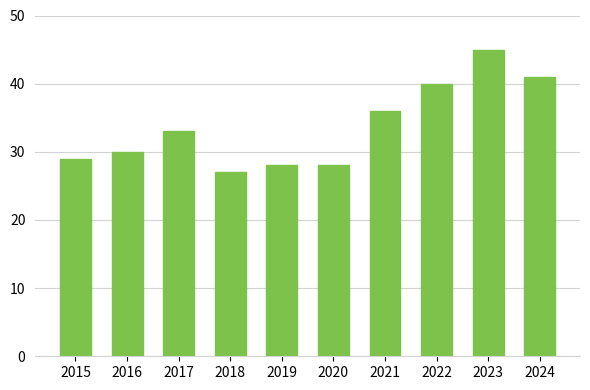

Is it true that the value at 2015 is 29?

True